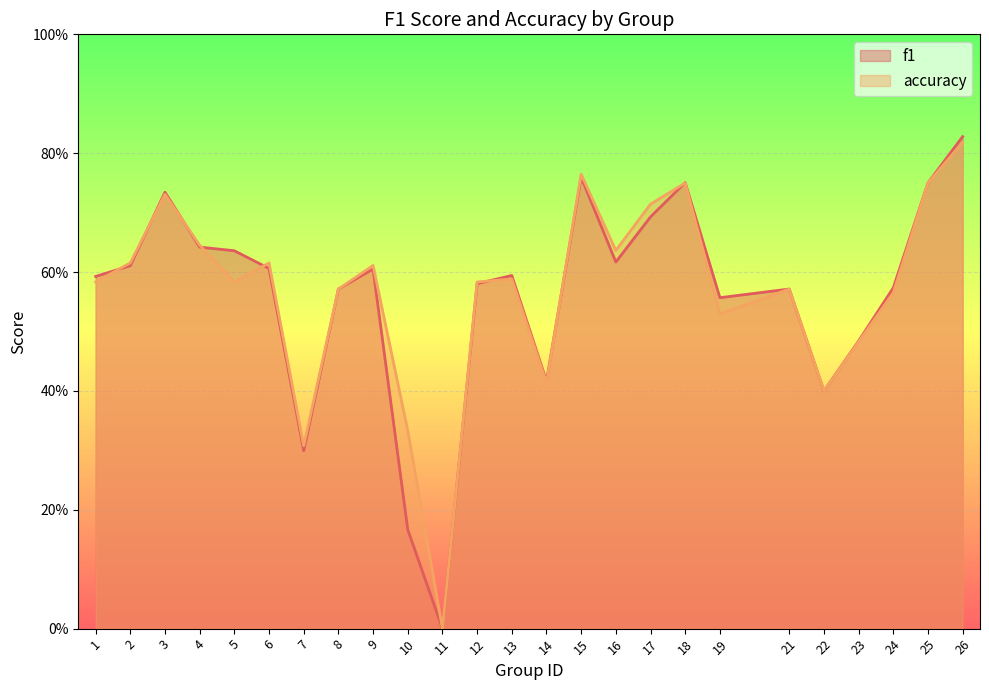

How many positive values does the accuracy series have?

24